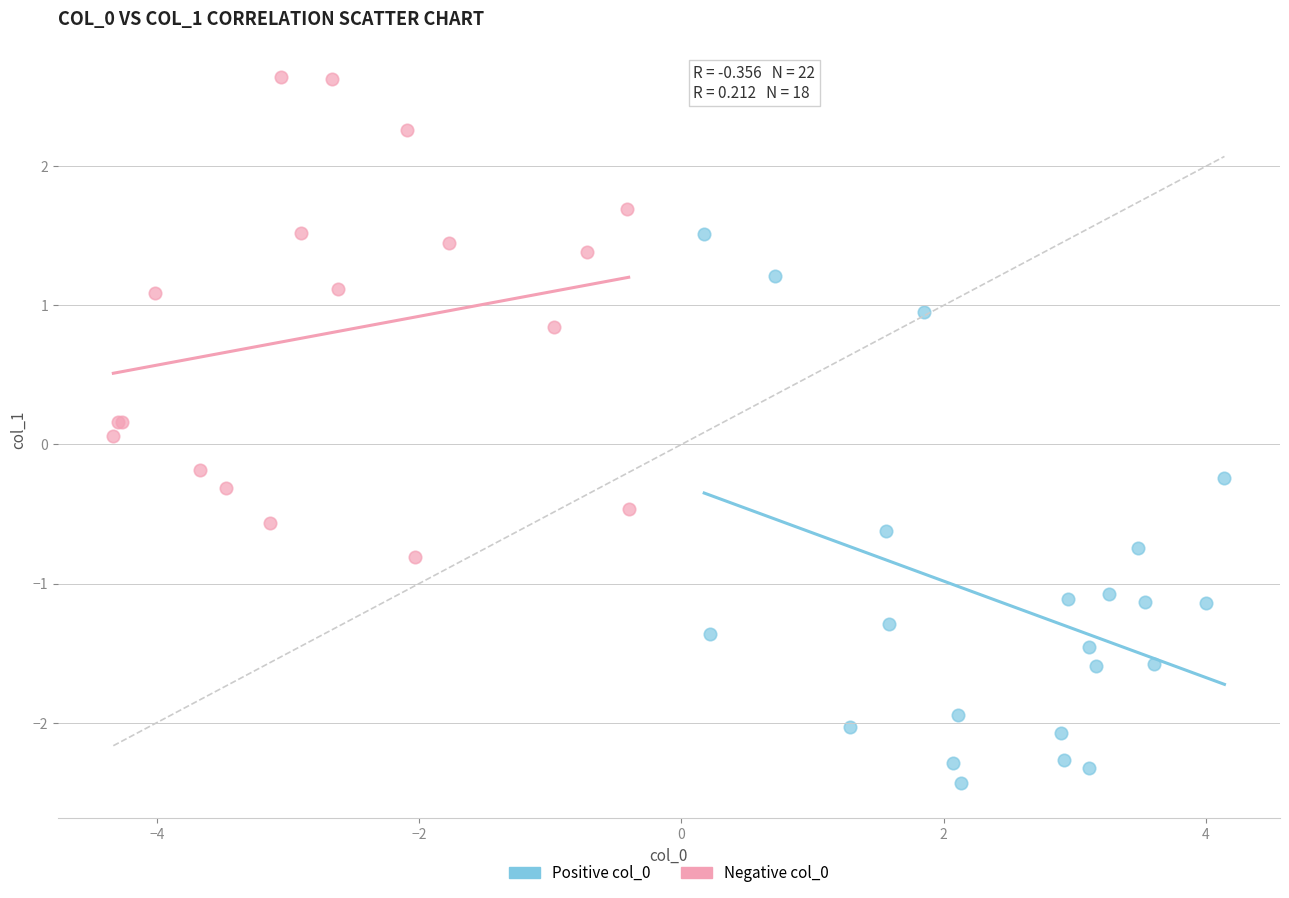

Which series has the largest Y range (max minus min)?

Positive col_0